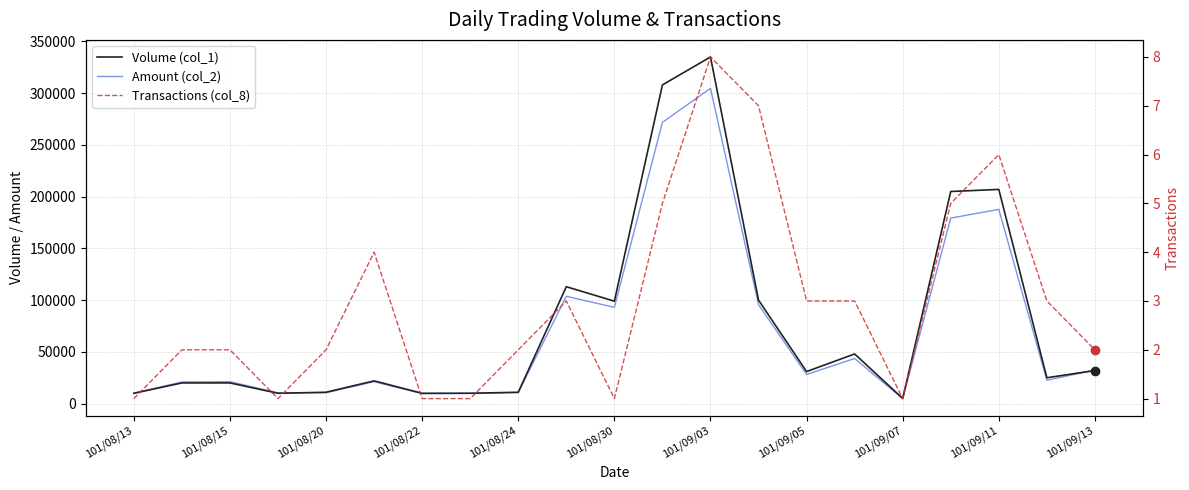

Between 101/09/11 and 18, which series saw the biggest shift?

Volume (col_1)